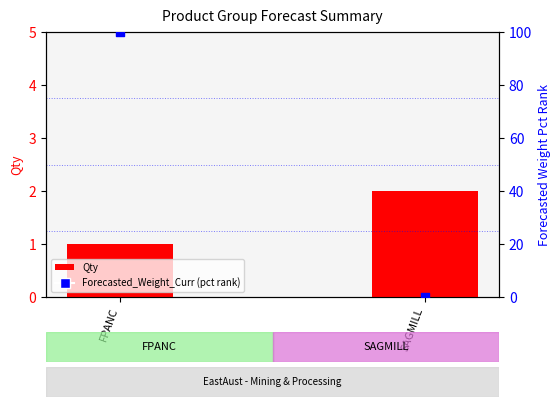

Which series has the largest total across all categories?

Forecasted_Weight_Curr (pct rank)